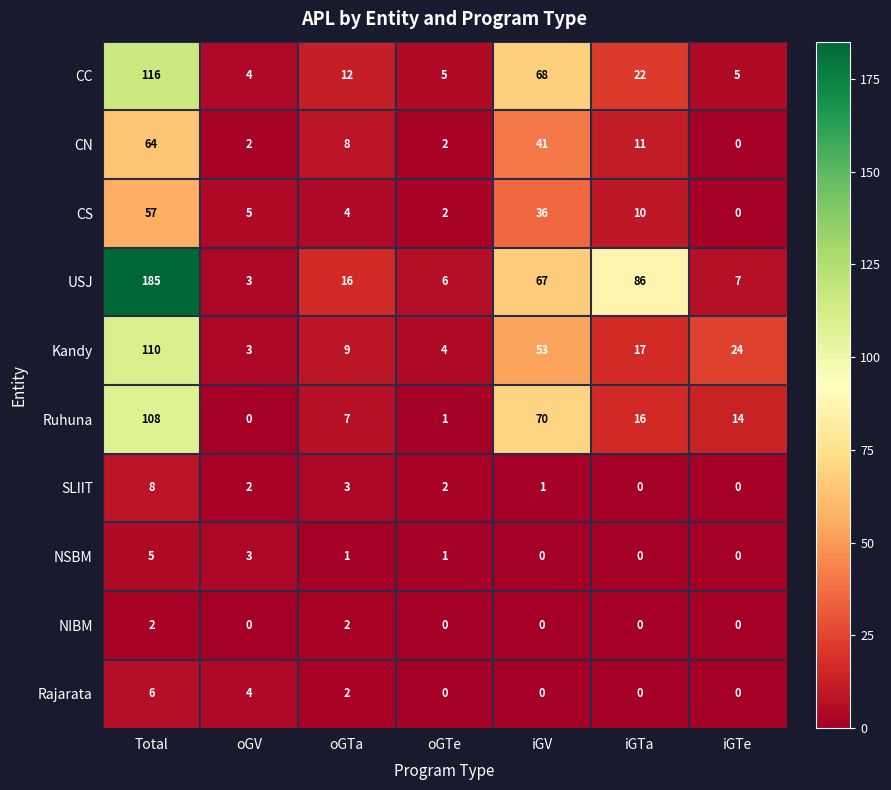

Rank the series at Total from lowest to highest value.

NIBM, NSBM, Rajarata, SLIIT, CS, CN, Ruhuna, Kandy, CC, USJ